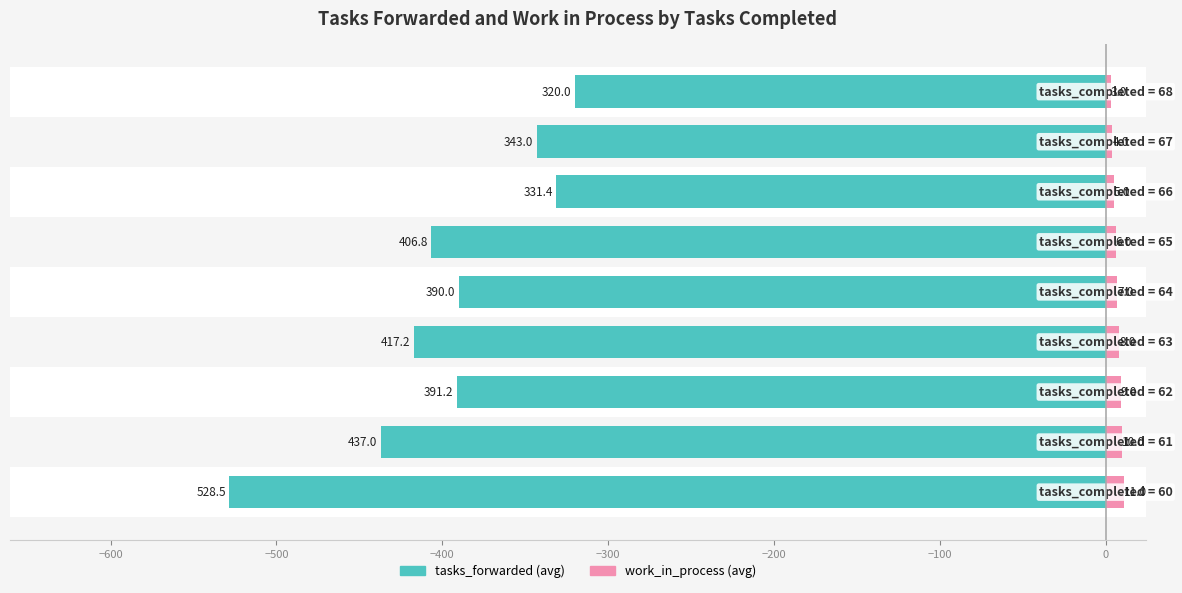

Between −600 and −200, which is larger?

−200